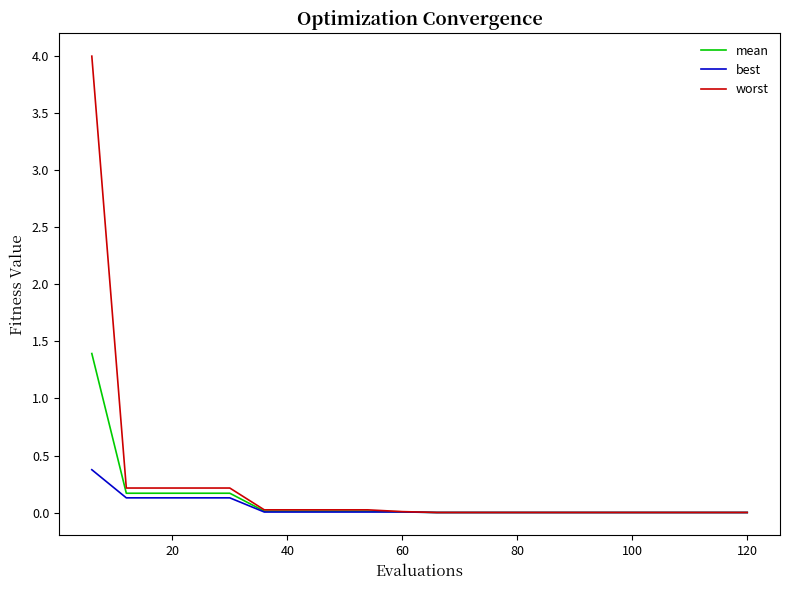

Which series has the widest spread of values?

worst